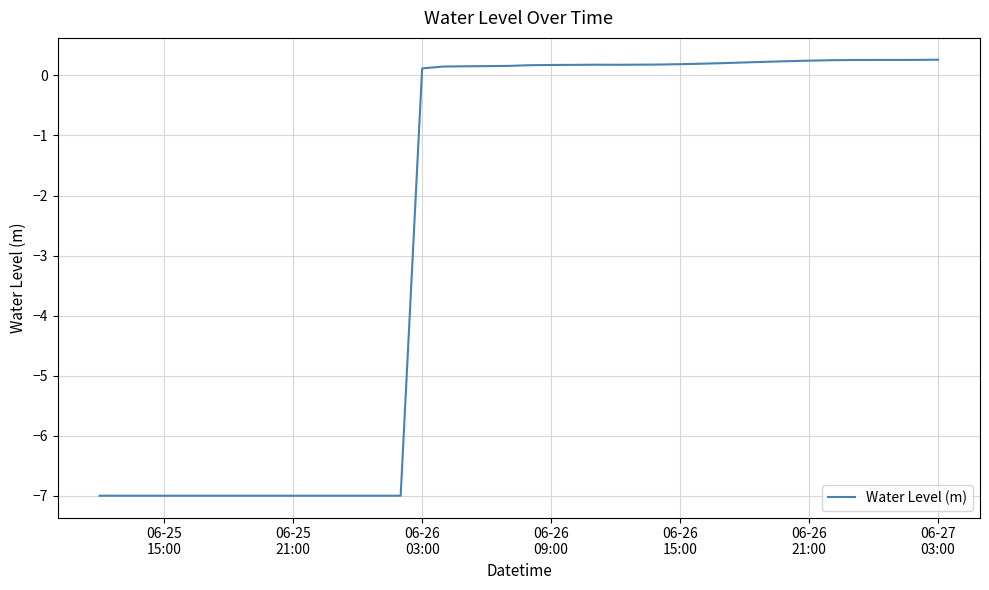

What is the greatest value displayed?

0.3